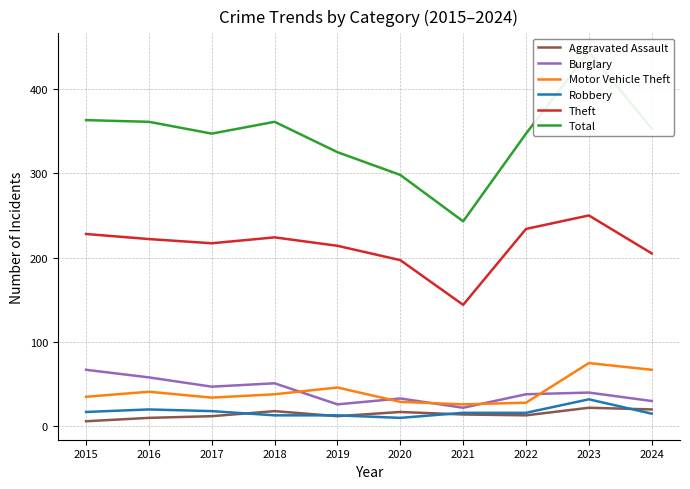

In Burglary, how many points are lower than both neighbors (excluding endpoints)?

3